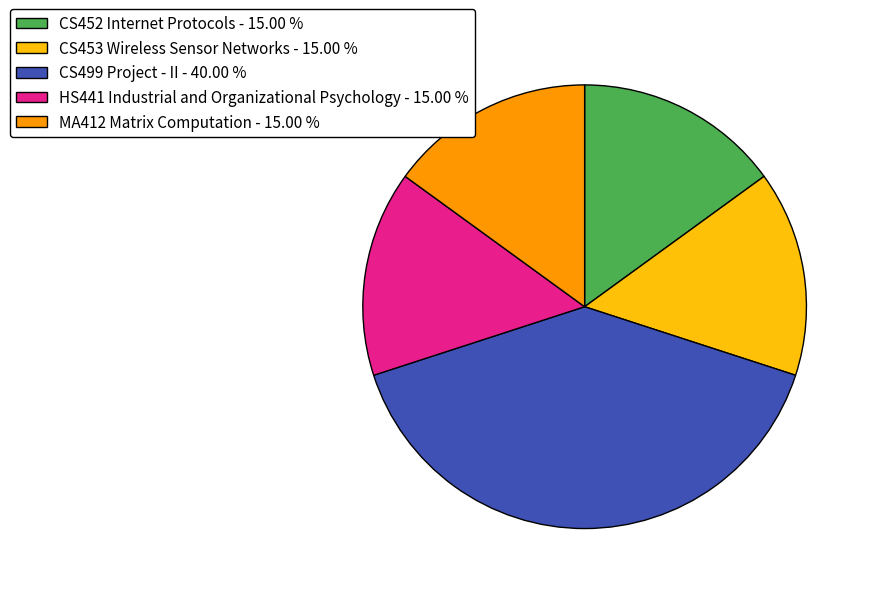

What is the largest slice in the pie chart?

CS499 Project - II